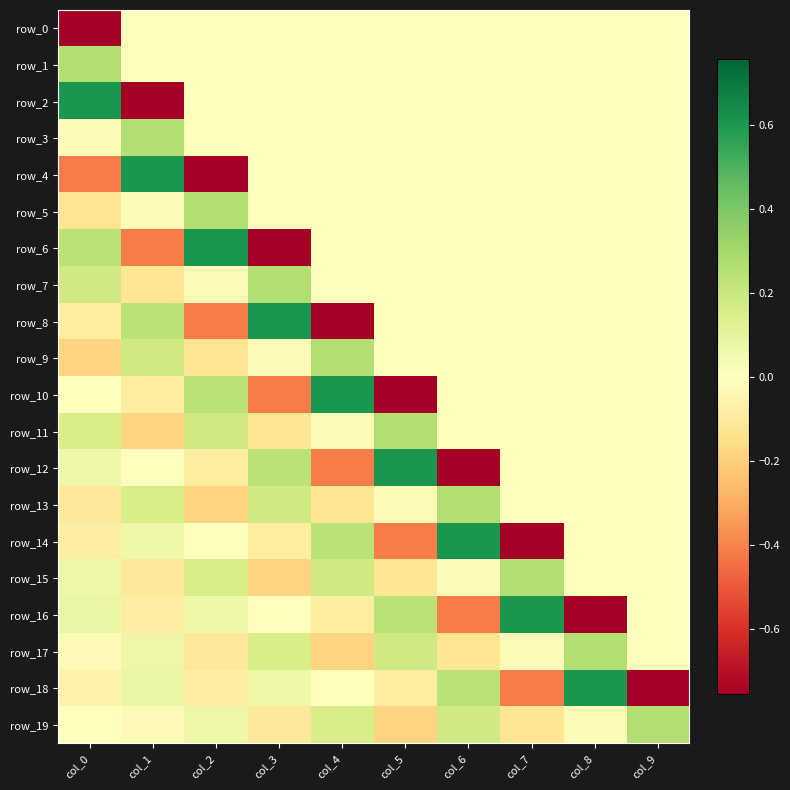

What is the difference between the maximum and minimum values in the row_10 series?

1.4